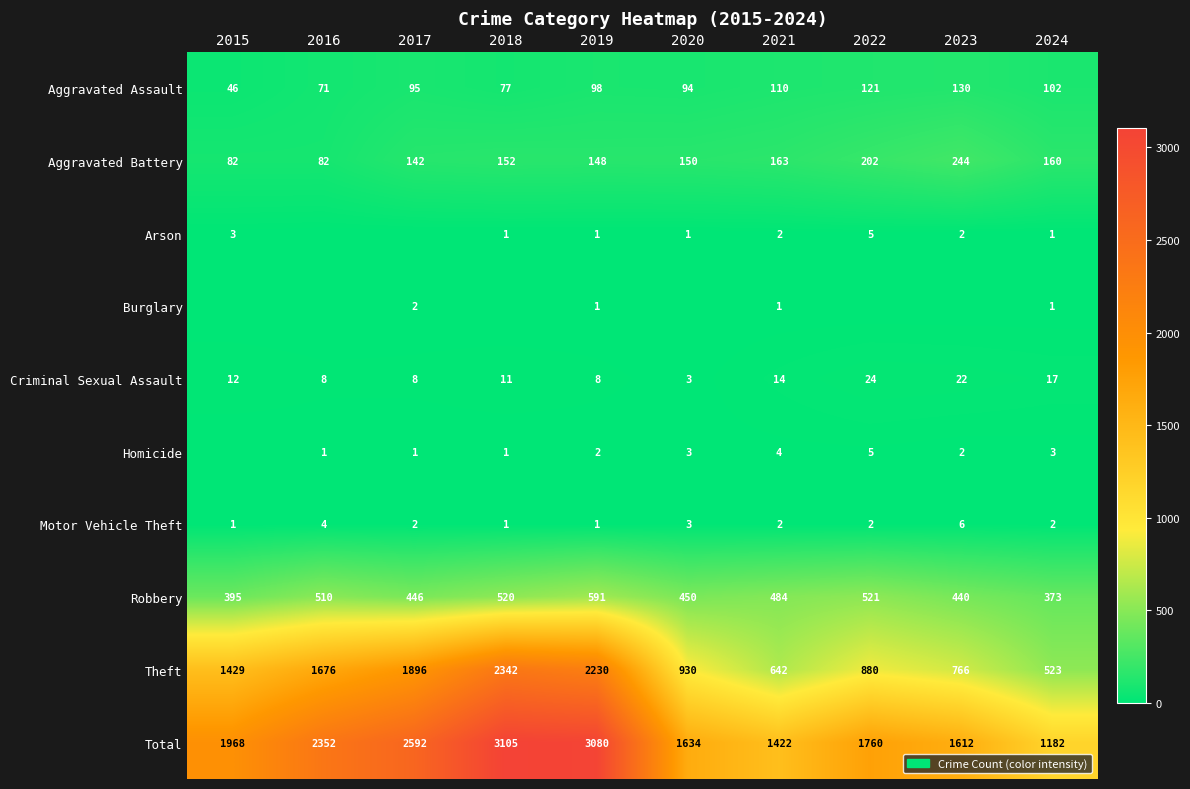

What is the greatest value displayed?

3105